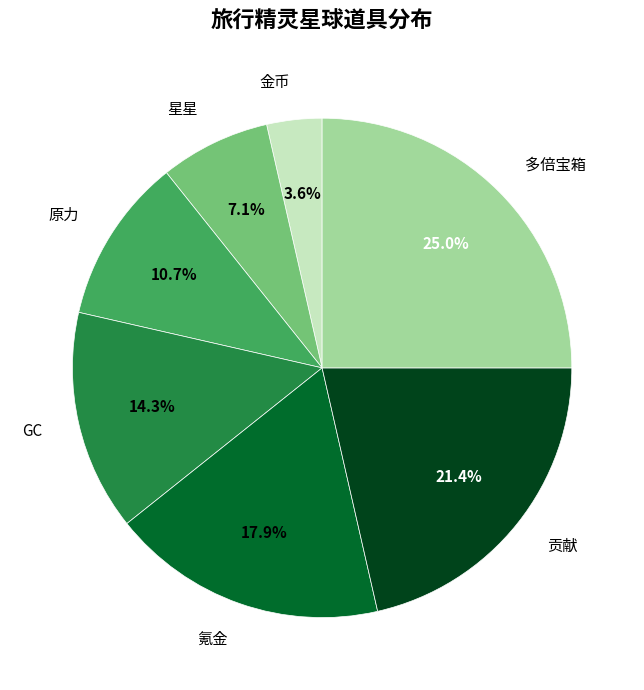

Is there any slice that represents more than half of the pie?

No